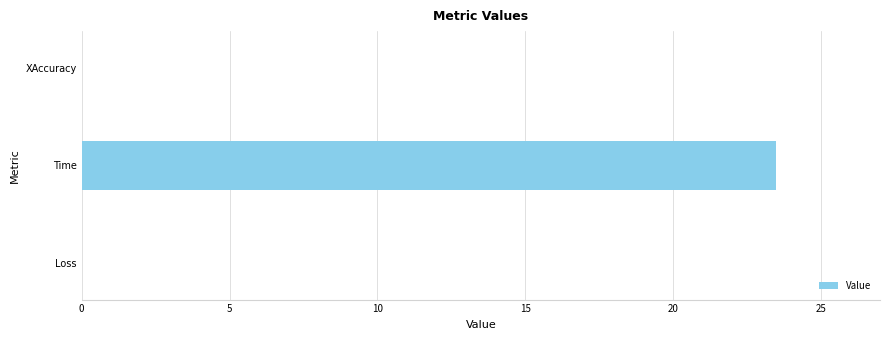

What is the sum of all values?

23.5